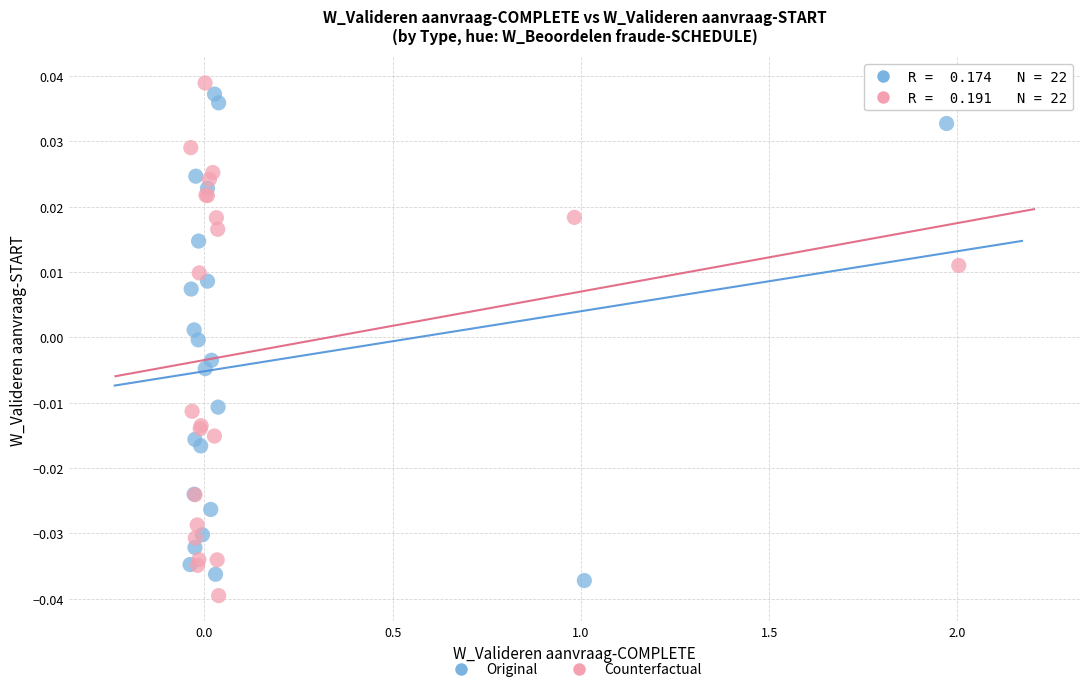

Which series reaches the minimum Y coordinate?

Counterfactual